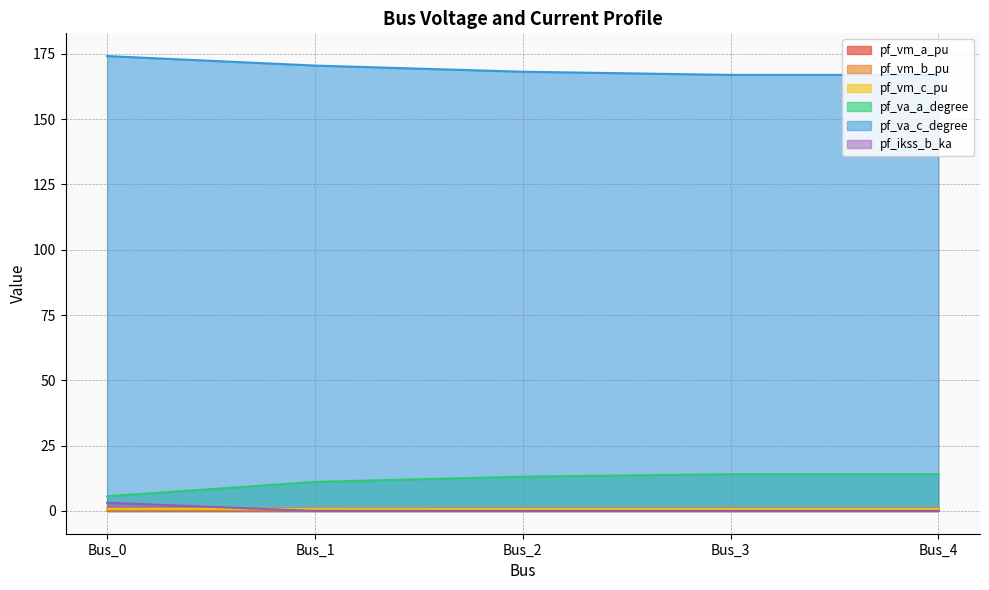

Reading left to right, transcribe all the data shown in this chart.

pf_vm_a_pu: 0.9	0.9	1.0	1.0	1.0
pf_vm_b_pu: 0.2	0.3	0.4	0.4	0.4
pf_vm_c_pu: 0.8	0.8	0.8	0.8	0.8
pf_va_a_degree: 5.6	11.1	13.1	14.1	14.1
pf_va_c_degree: 174.2	170.5	168.2	167.0	167.0
pf_ikss_b_ka: 3.2	0.0	0.0	0.0	0.0